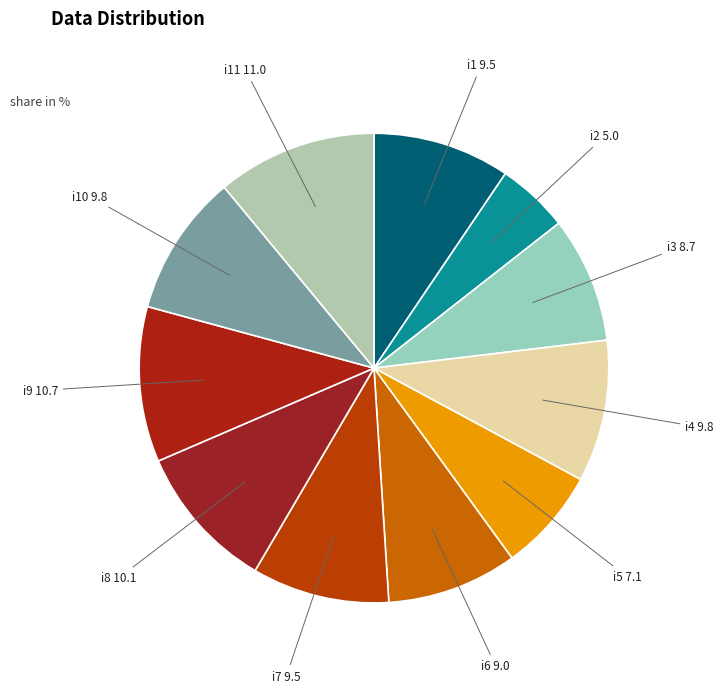

Is it true that i8 is 10% of the pie?

True